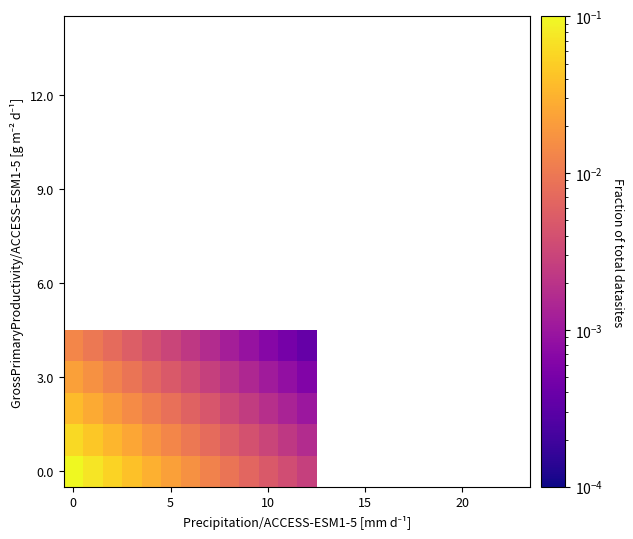

How many series are shown in this chart?

15